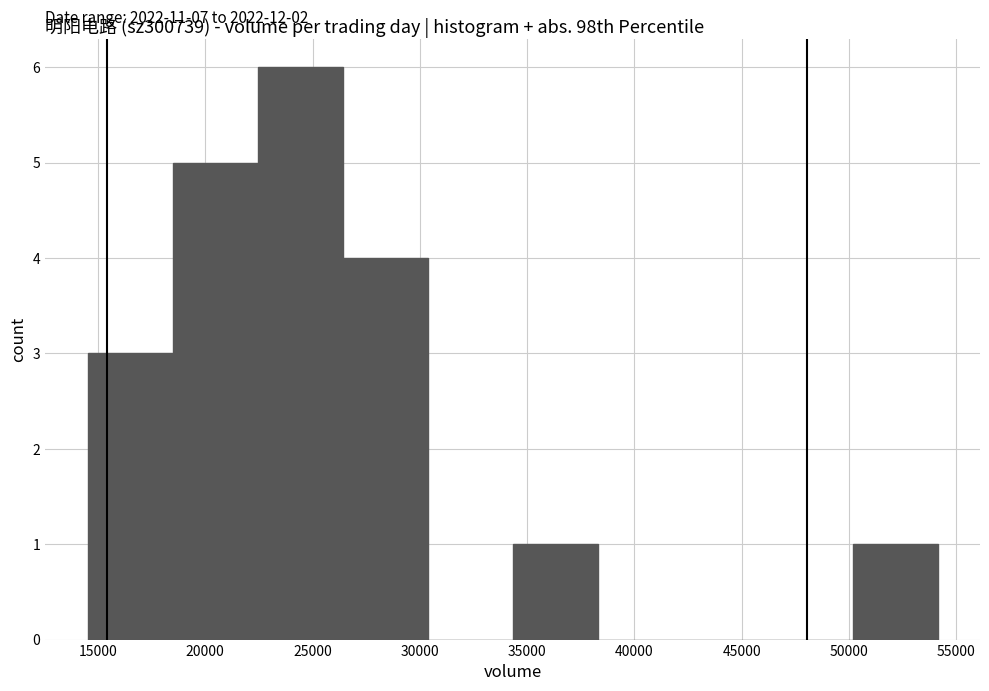

Over which range of the x-axis is the bar tallest?

22500 to 26500